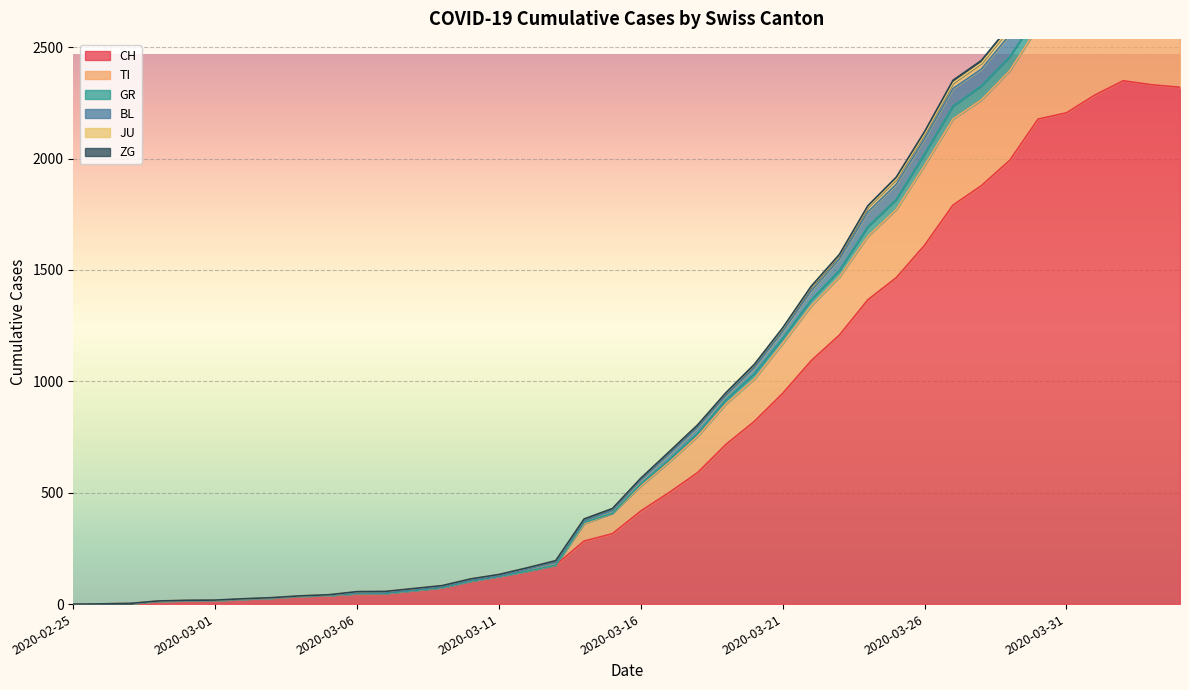

What value does the JU series have at 2020-03-16?

539